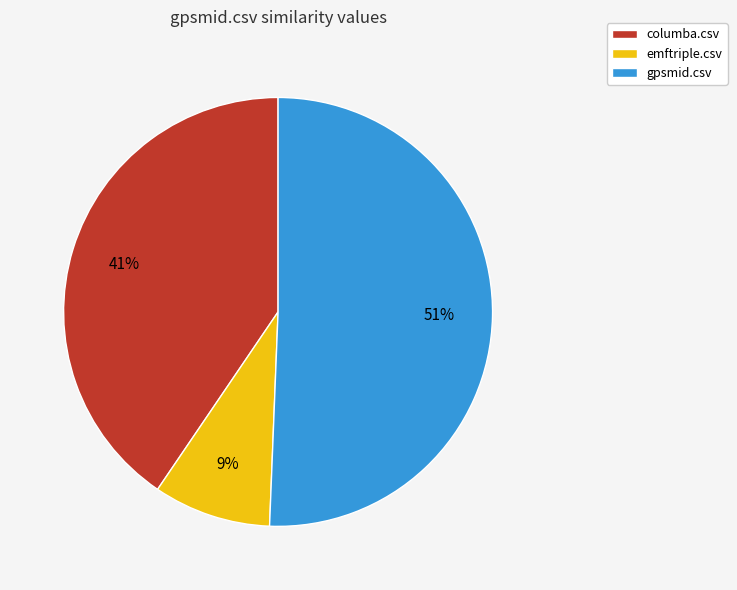

To the nearest percent, what is the difference between the largest and smallest slice percentages?

42%